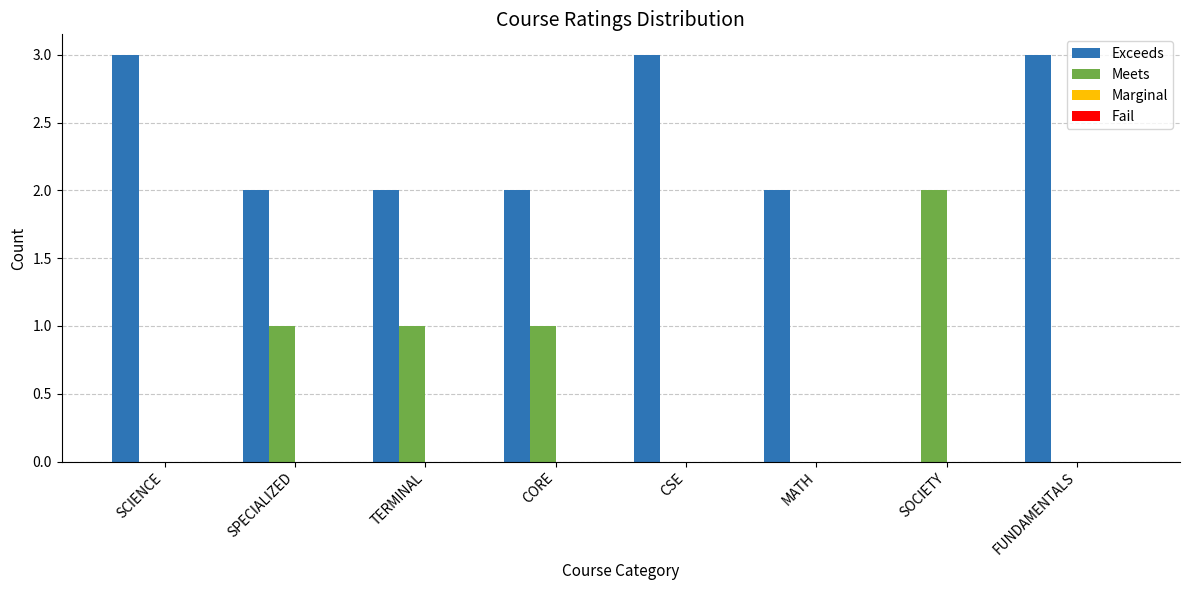

Are the bars horizontal?

No